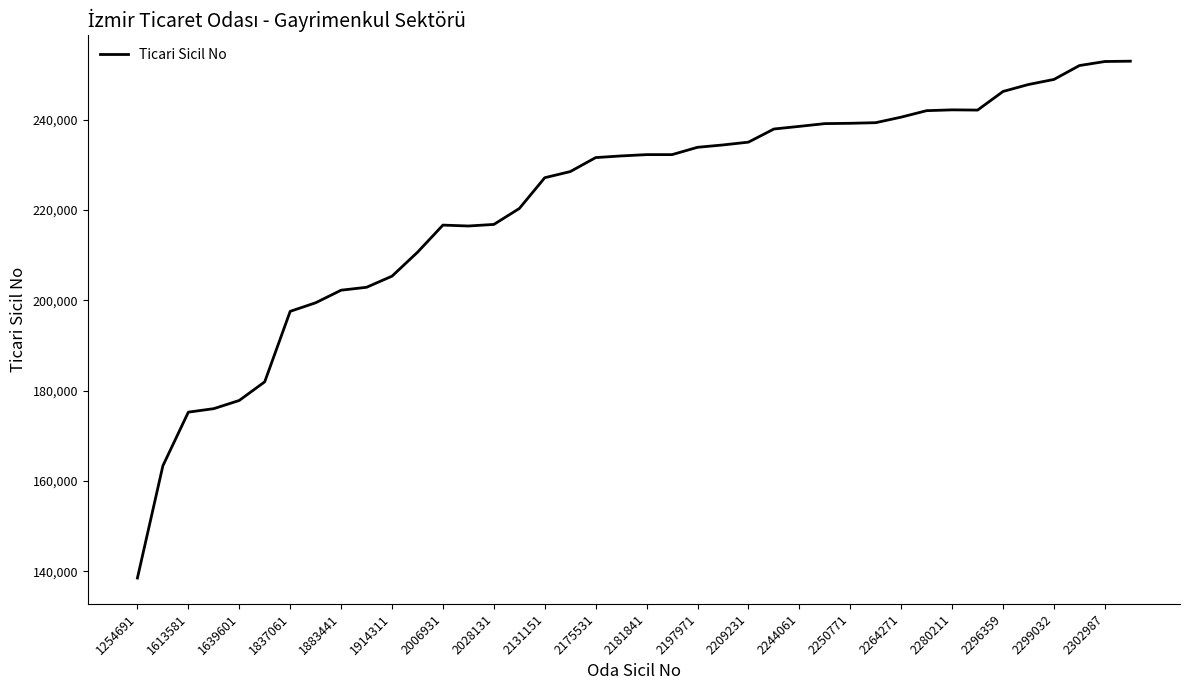

What is the maximum value shown in the chart?

252992